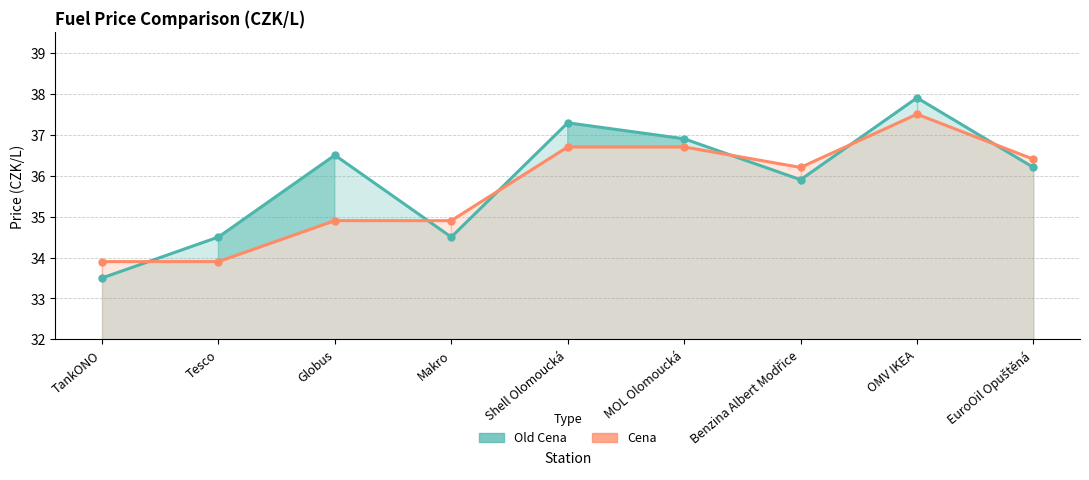

How many values in the Cena series exceed 36?

5